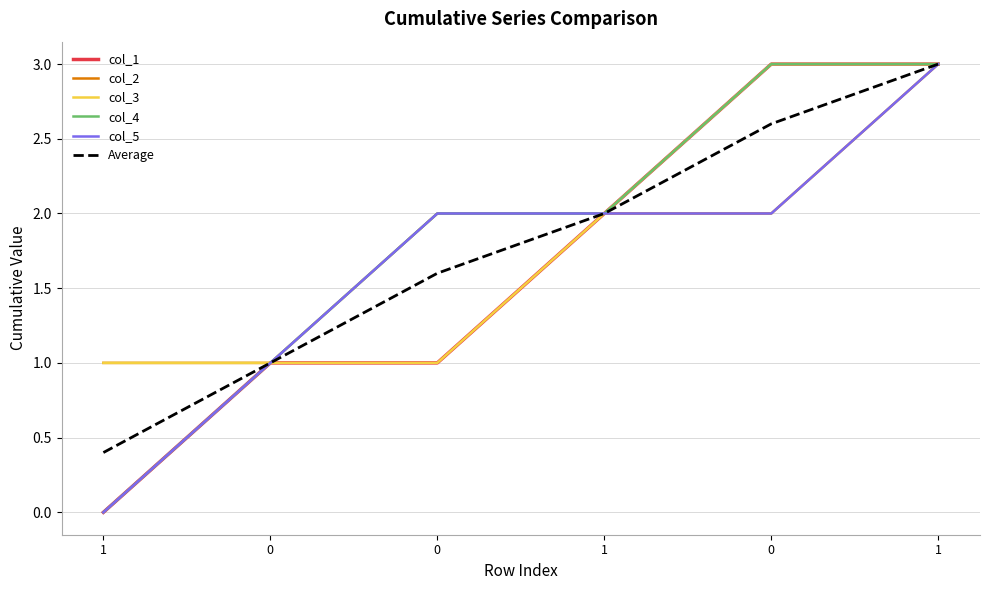

Count the number of categories in the chart.

6